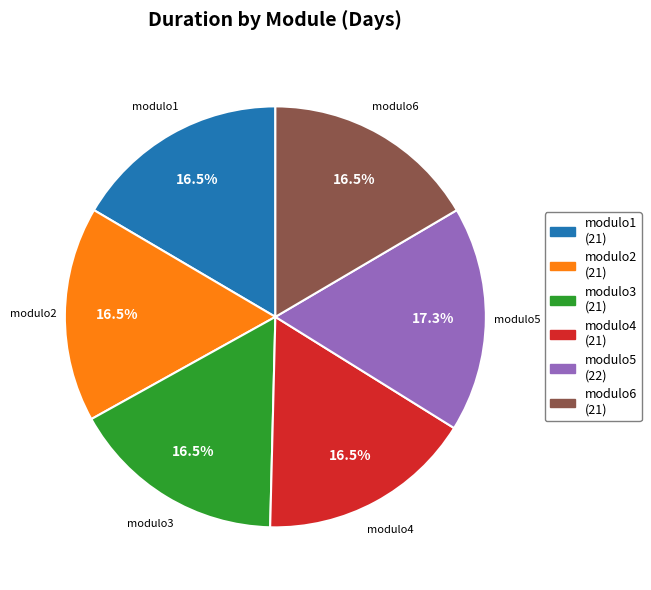

Which slice is the largest?

modulo5